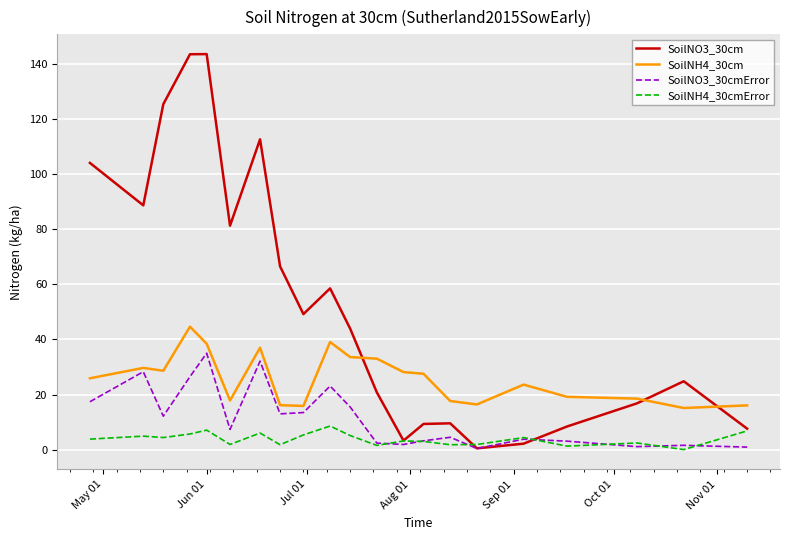

Rank the series by their maximum value, from highest to lowest.

SoilNO3_30cm, SoilNH4_30cm, SoilNO3_30cmError, SoilNH4_30cmError